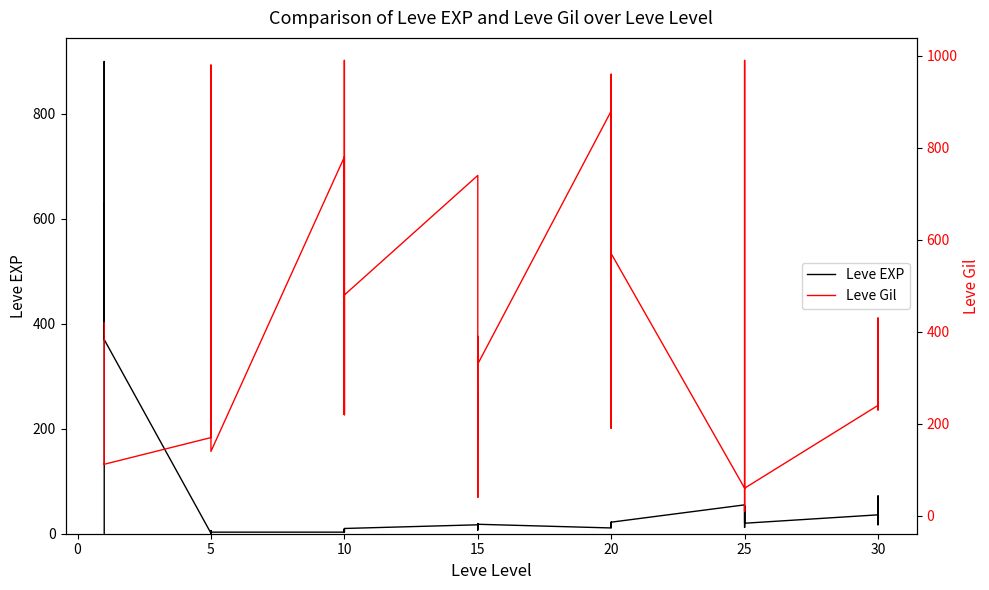

List the series in order of their peak value, lowest first.

Leve EXP, Leve Gil